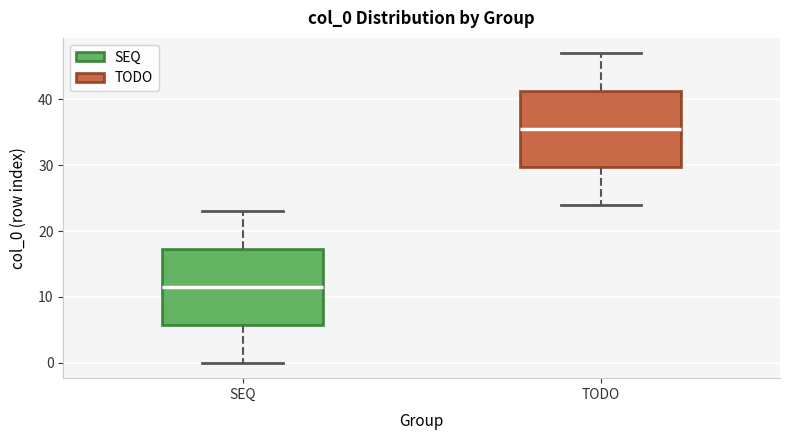

Reading left to right, read every box against the y-axis: the position of its median line, the range the box covers, and the ends of its whiskers. The values are not printed on the chart, so give them approximately, as read against the axis.

SEQ: median 12, box 6 to 17, whiskers 0 to 23
TODO: median 36, box 30 to 41, whiskers 24 to 47